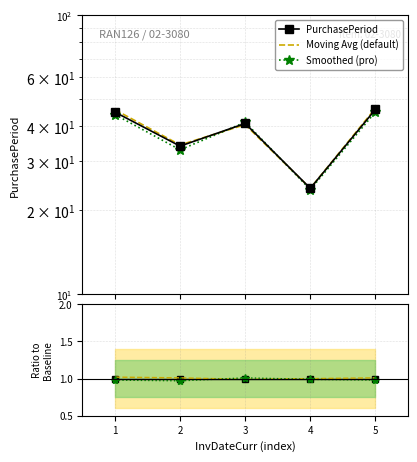

What is the spread (max minus min) of values at 1?

44.9